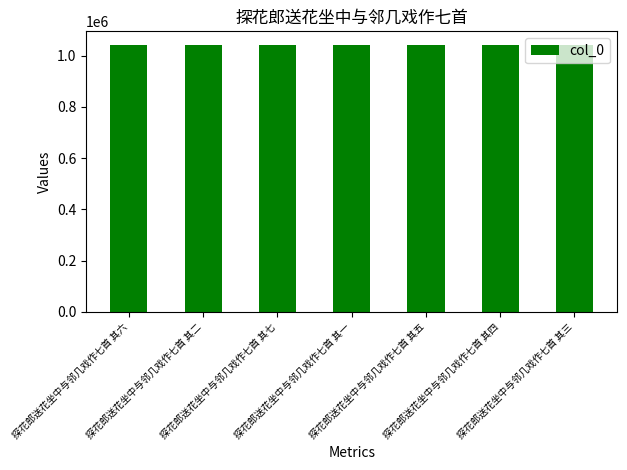

What is the value of the 5th bar from the left?

1042394